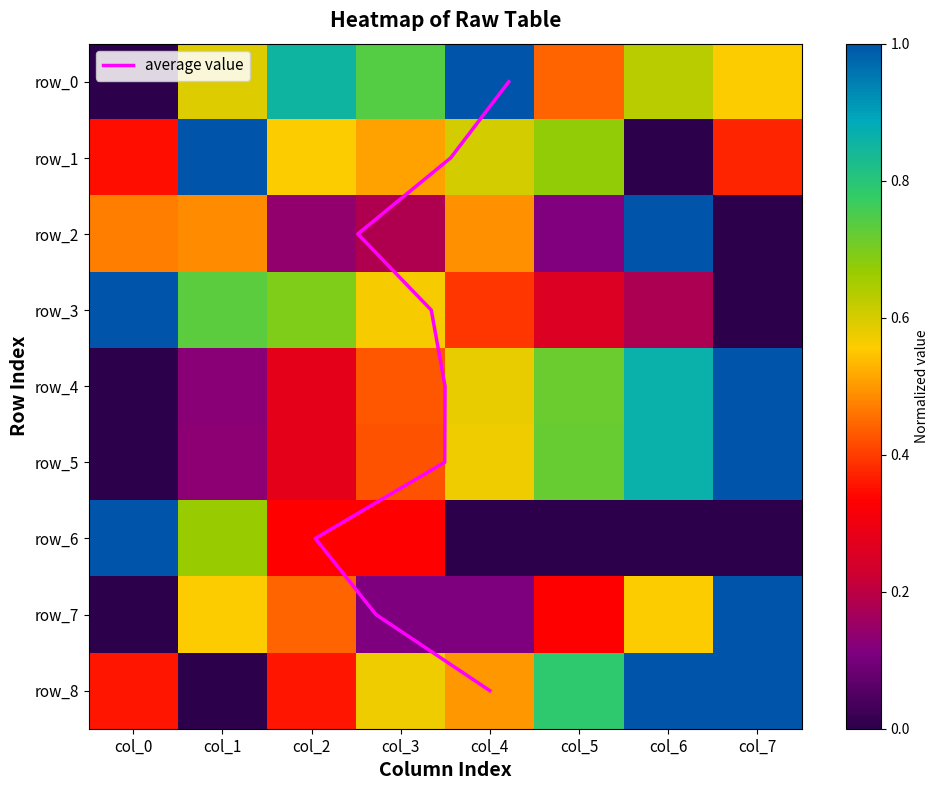

Count the row_6 values in the range 0 to 1.

8